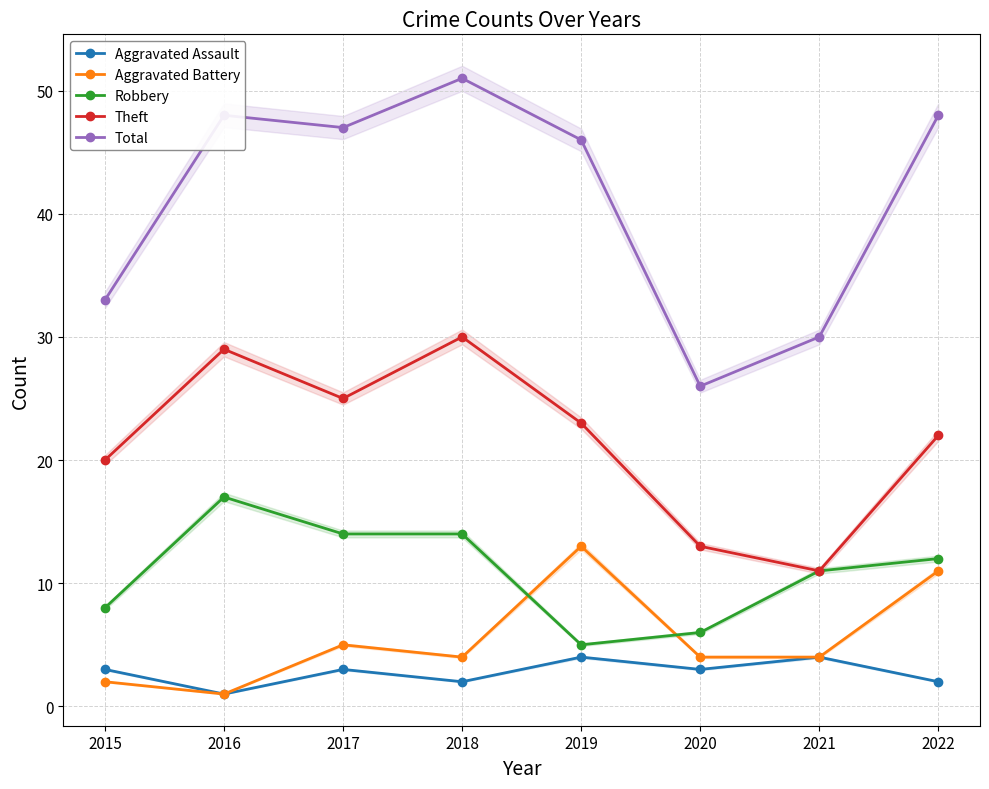

What is the minimum value shown in the chart?

1